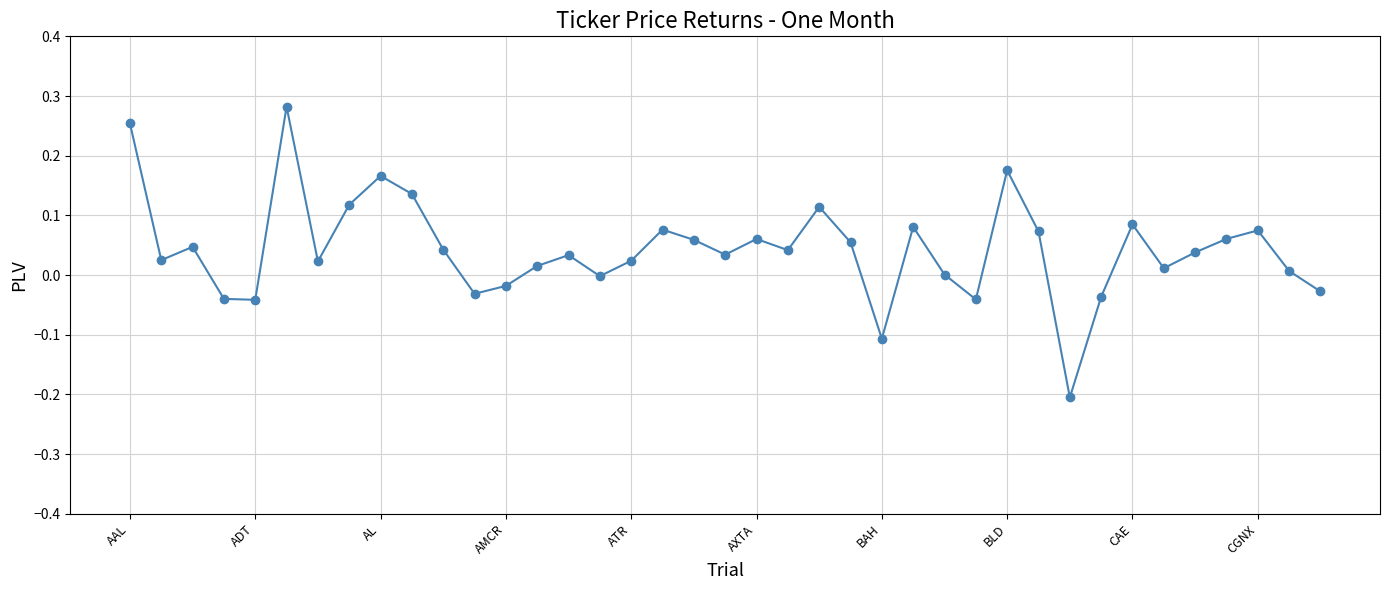

True or false: there are more than 1 points higher than both neighbors.

True